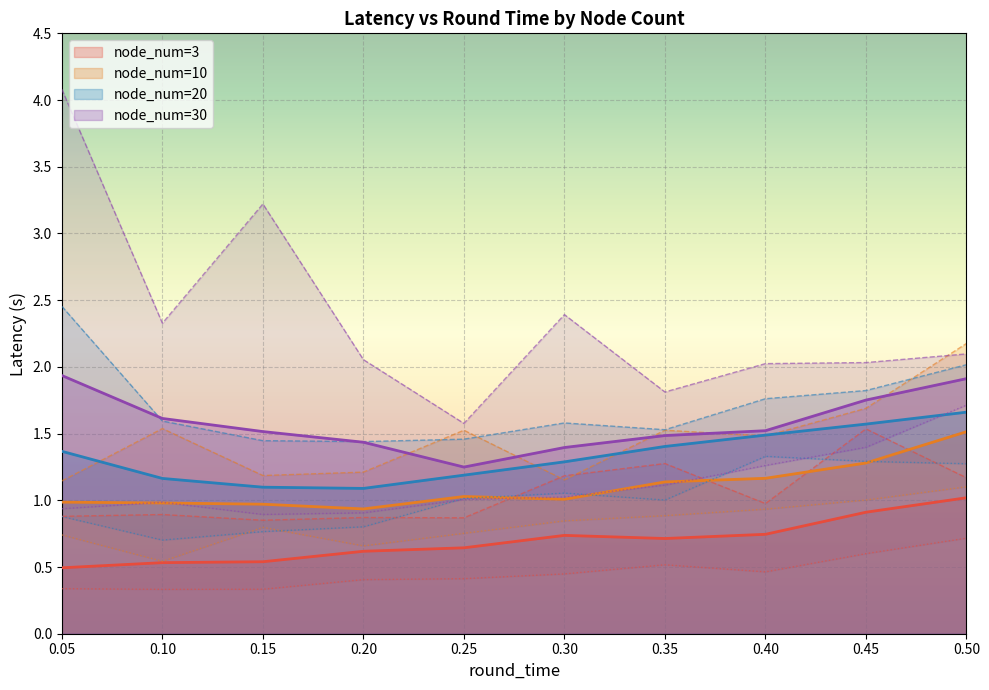

The value of latency_min at 26 is 0.6. True or false?

False